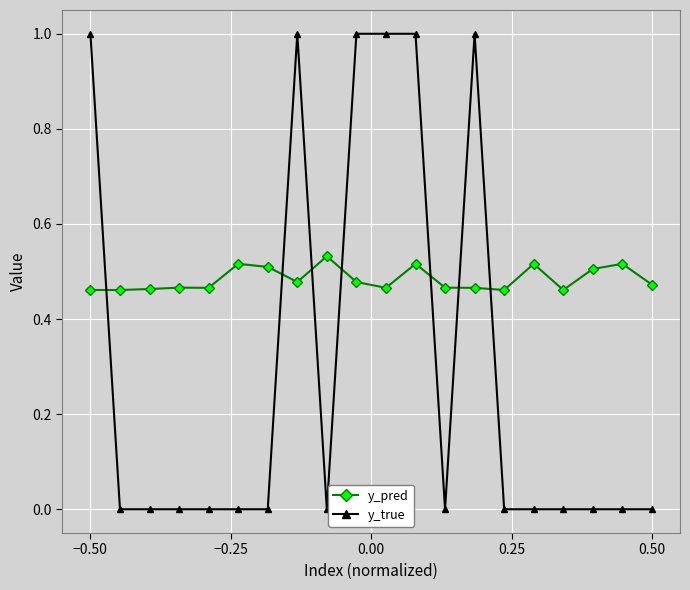

Which series has the widest spread of values?

y_true